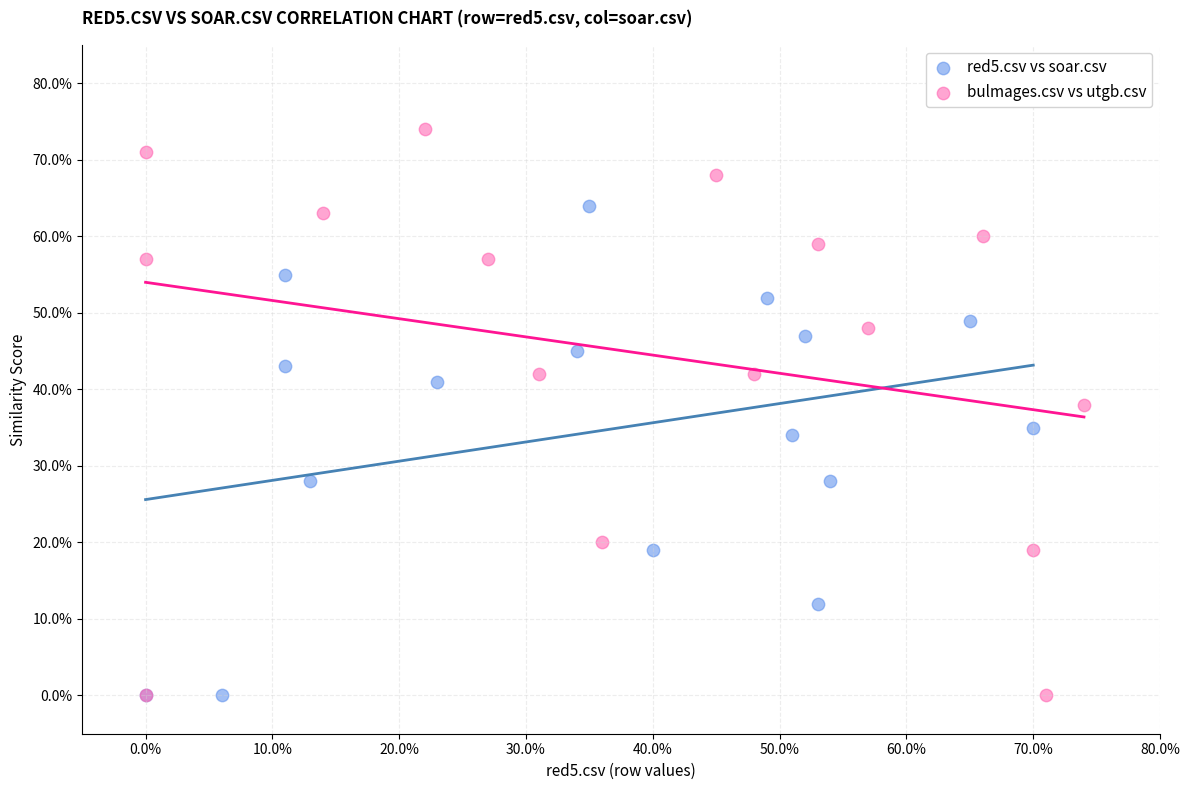

Which series contains the highest Y value?

bulmages.csv vs utgb.csv